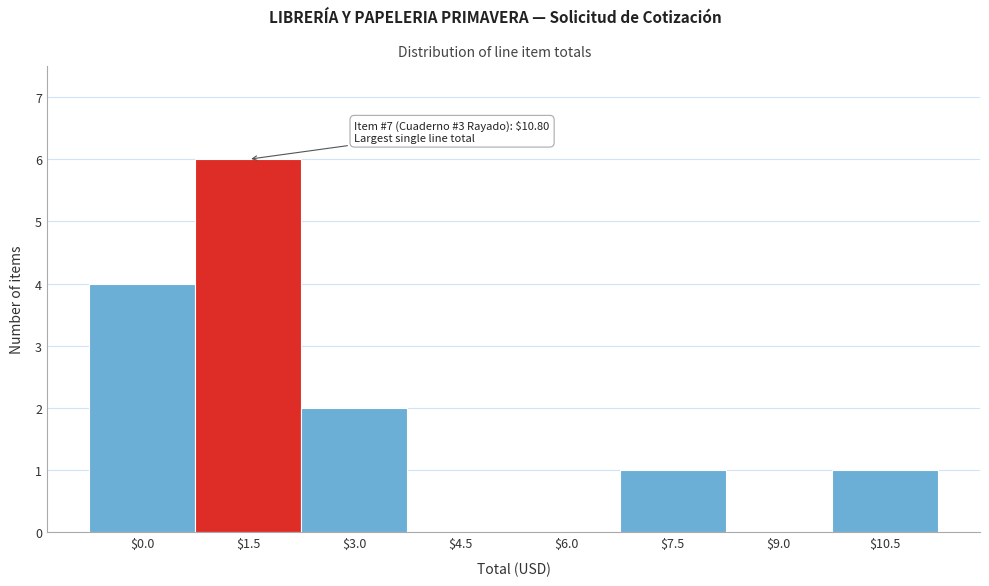

The chart shows a value of 2 at $6.0. True or false?

False